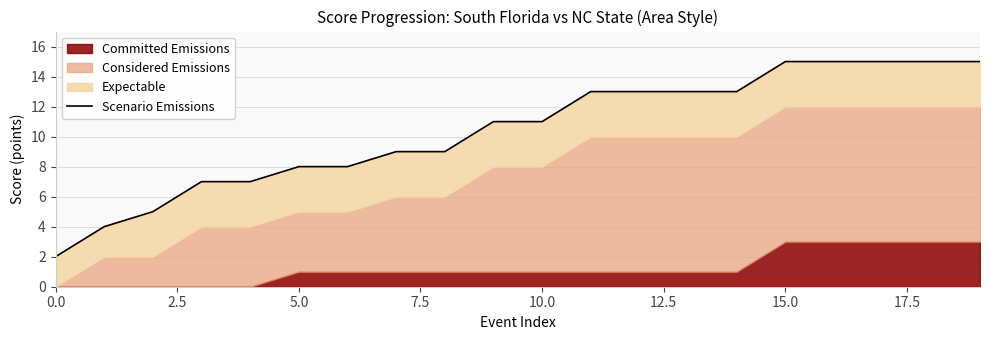

Reading left to right, extract all data points from this chart.

2	4	5	7	7	8	8	9	9	11	11	13	13	13	13	15	15	15	15	15